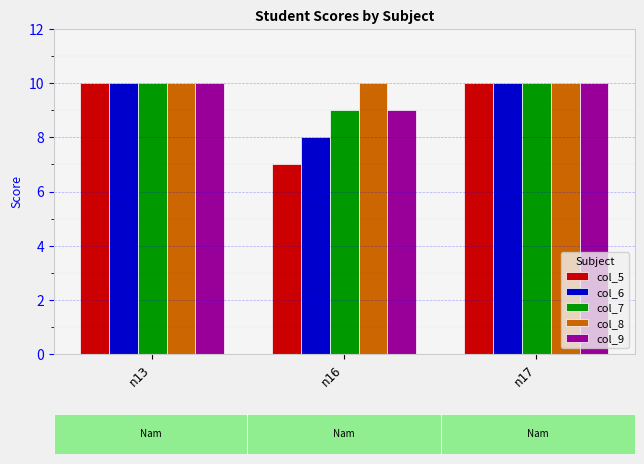

Count the number of categories in the chart.

3